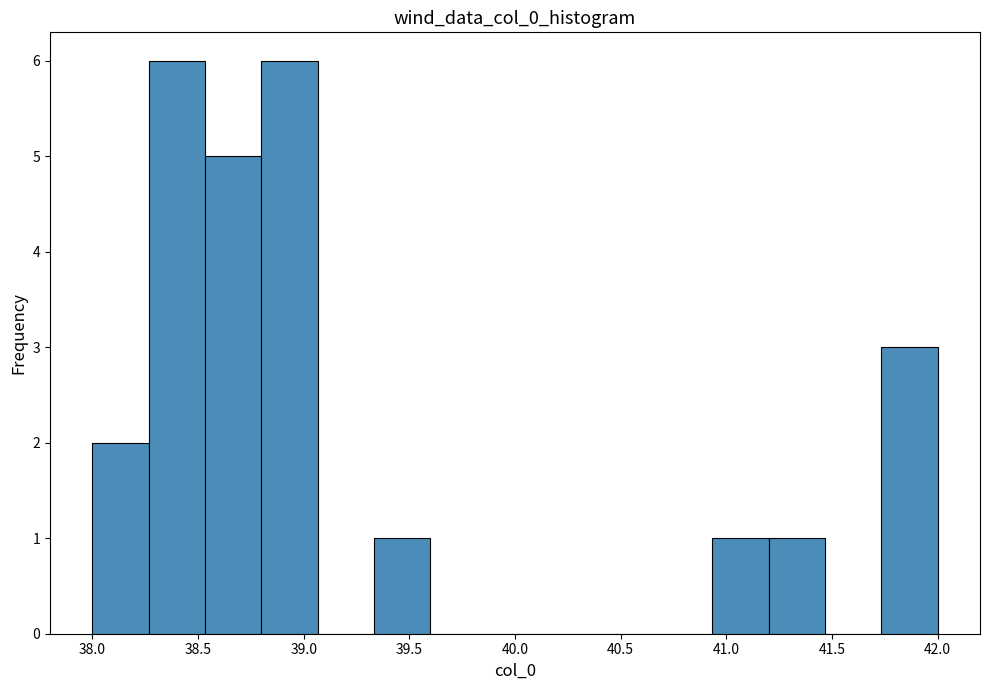

How tall is the bar that spans 41.75 to 42.00 on the x-axis? Neither the bar edges nor the heights are printed on the chart, so give them approximately, as read against the axes.

3